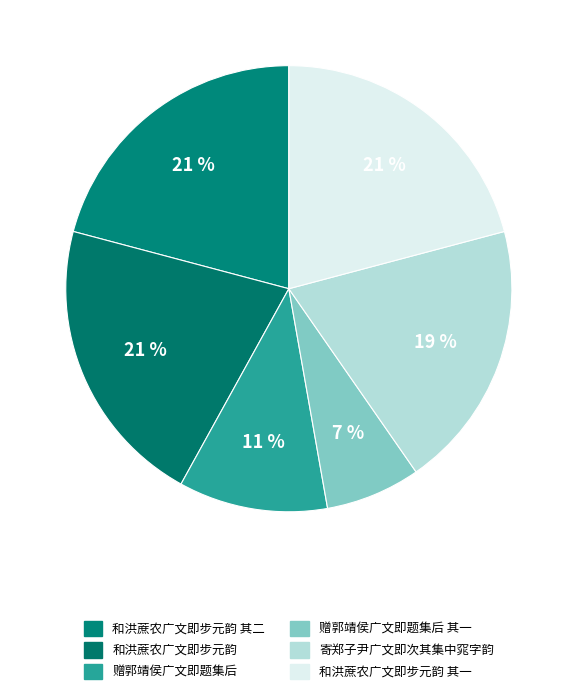

Rank the categories by value from lowest to highest.

赠郭靖侯广文即题集后 其一, 赠郭靖侯广文即题集后, 寄郑子尹广文即次其集中窕字韵, 和洪蔗农广文即步元韵 其一, 和洪蔗农广文即步元韵 其二, 和洪蔗农广文即步元韵